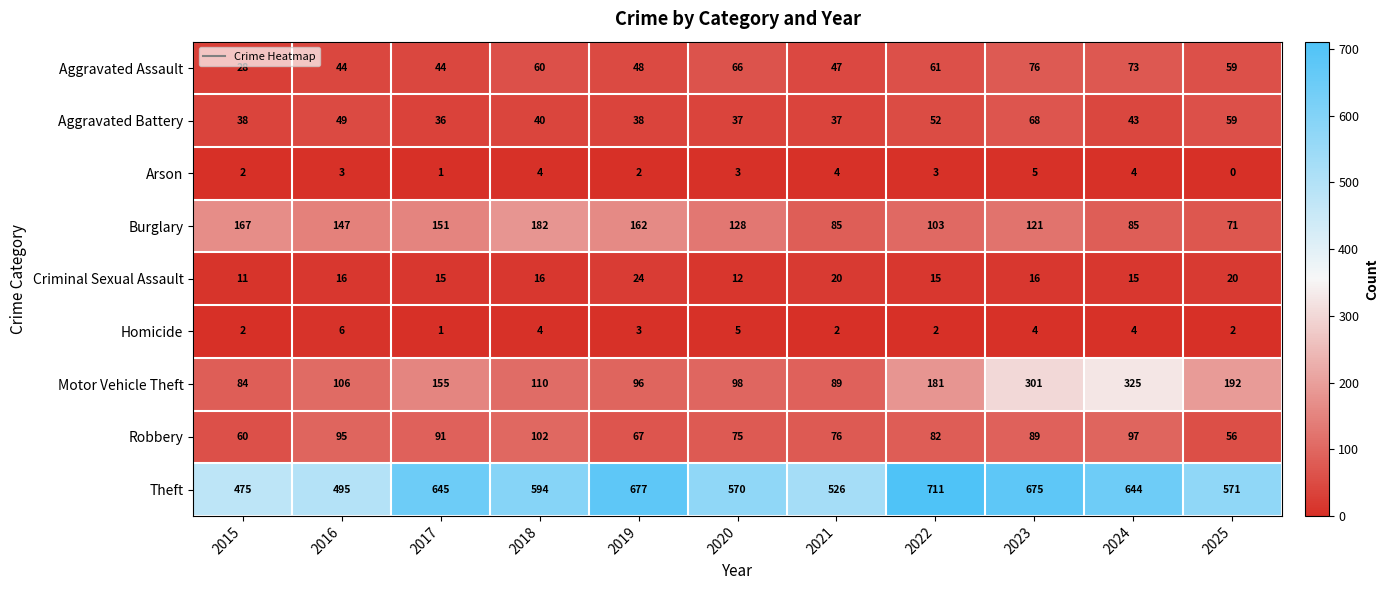

What is the difference between the second highest and minimum values in the Motor Vehicle Theft series?

217